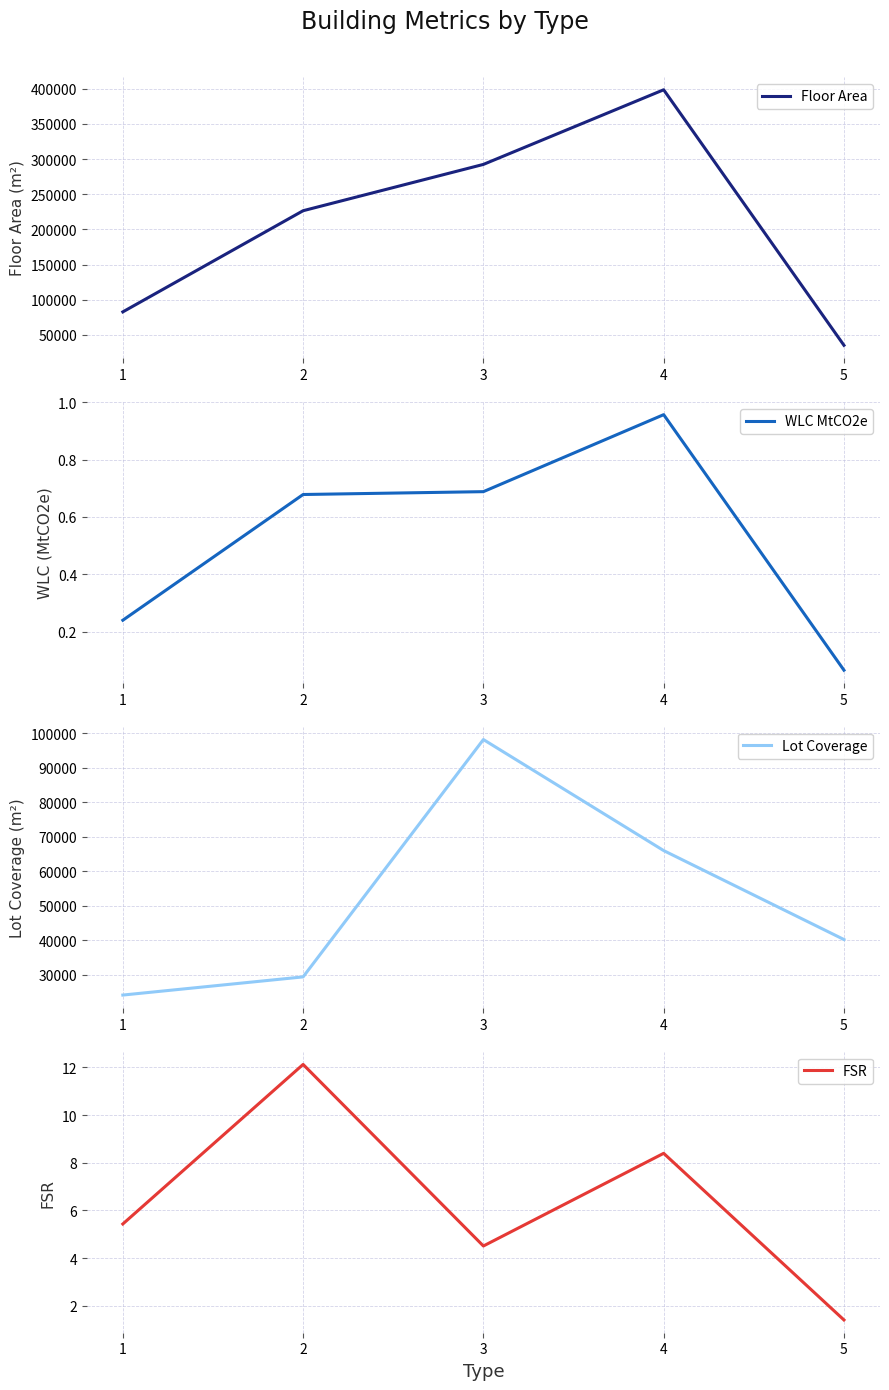

Where does the Floor Area series first go above 226513?

3